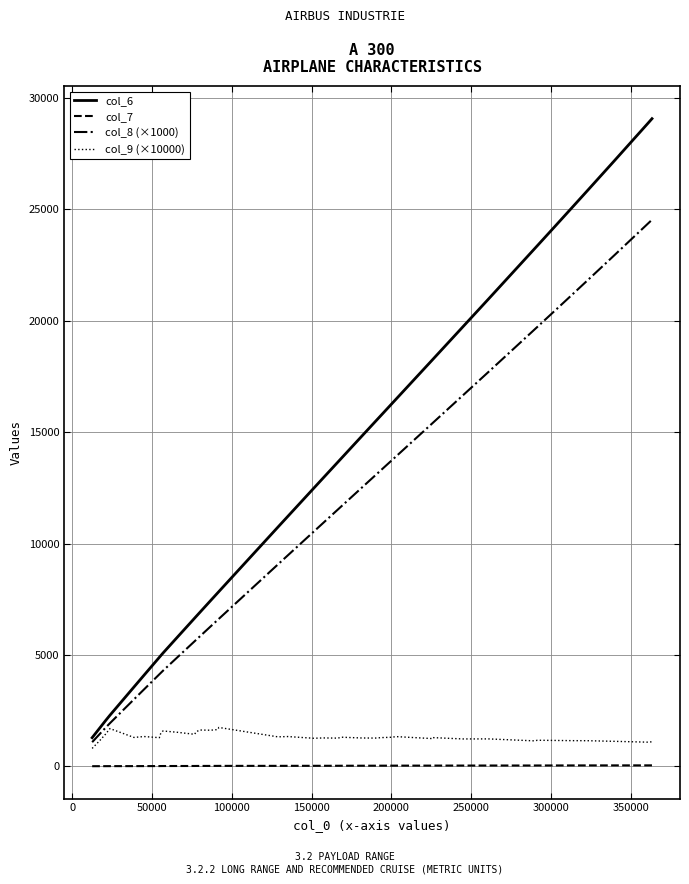

Rank the series by their maximum value, from highest to lowest.

col_6, col_8 (×1000), col_9 (×10000), col_7